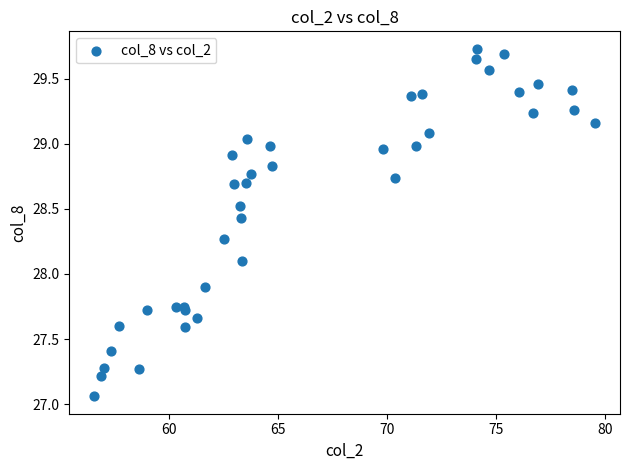

What is the range of X values (max minus min)?

22.9